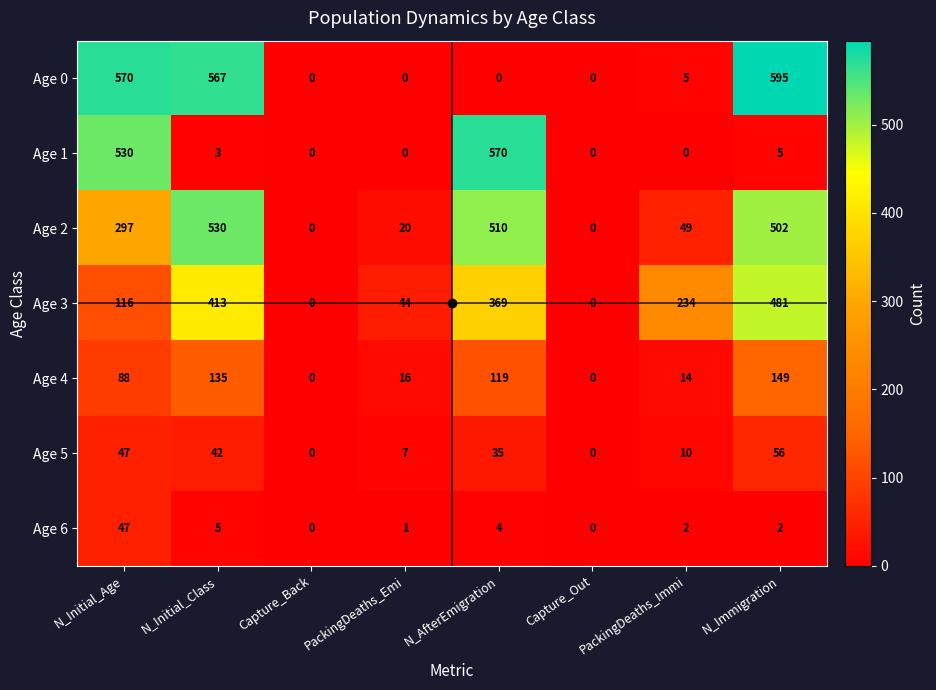

Which category has the highest value in the Age 0 series?

N_Immigration